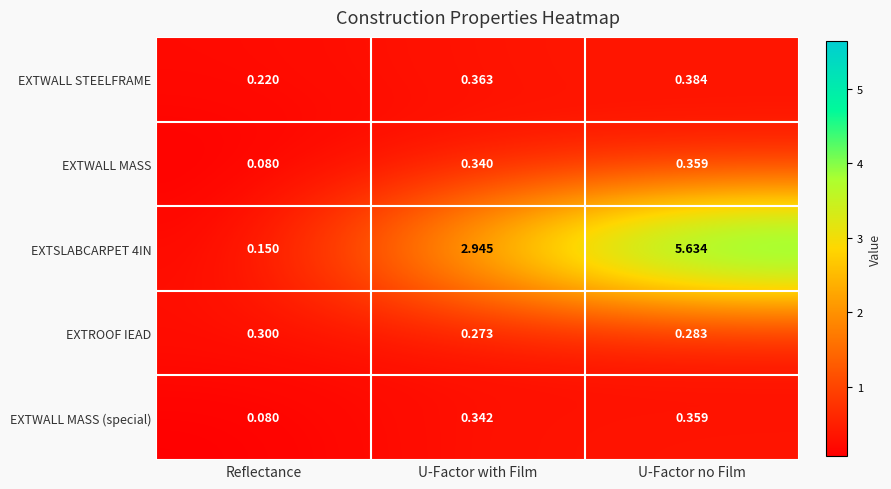

Which category has the highest value across all series?

U-Factor no Film